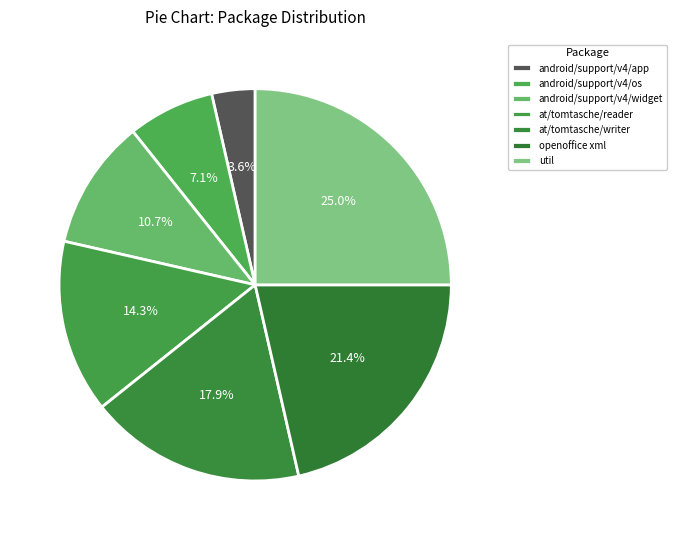

What is the largest slice in the pie chart?

util